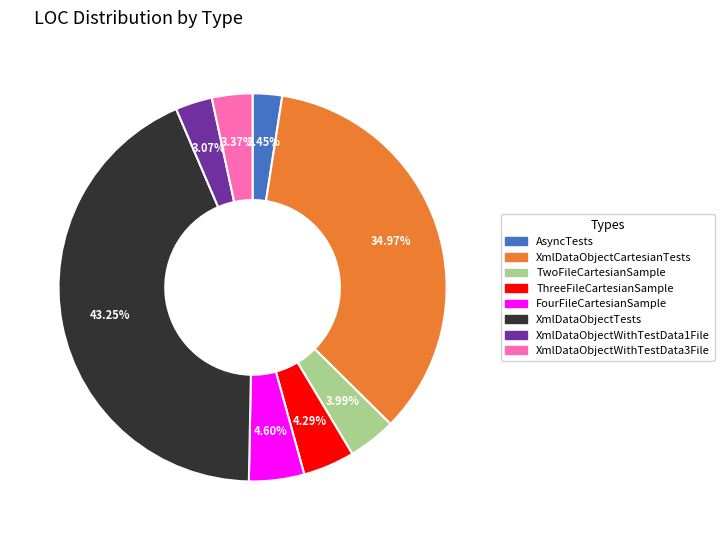

Count the number of slices in the pie.

8